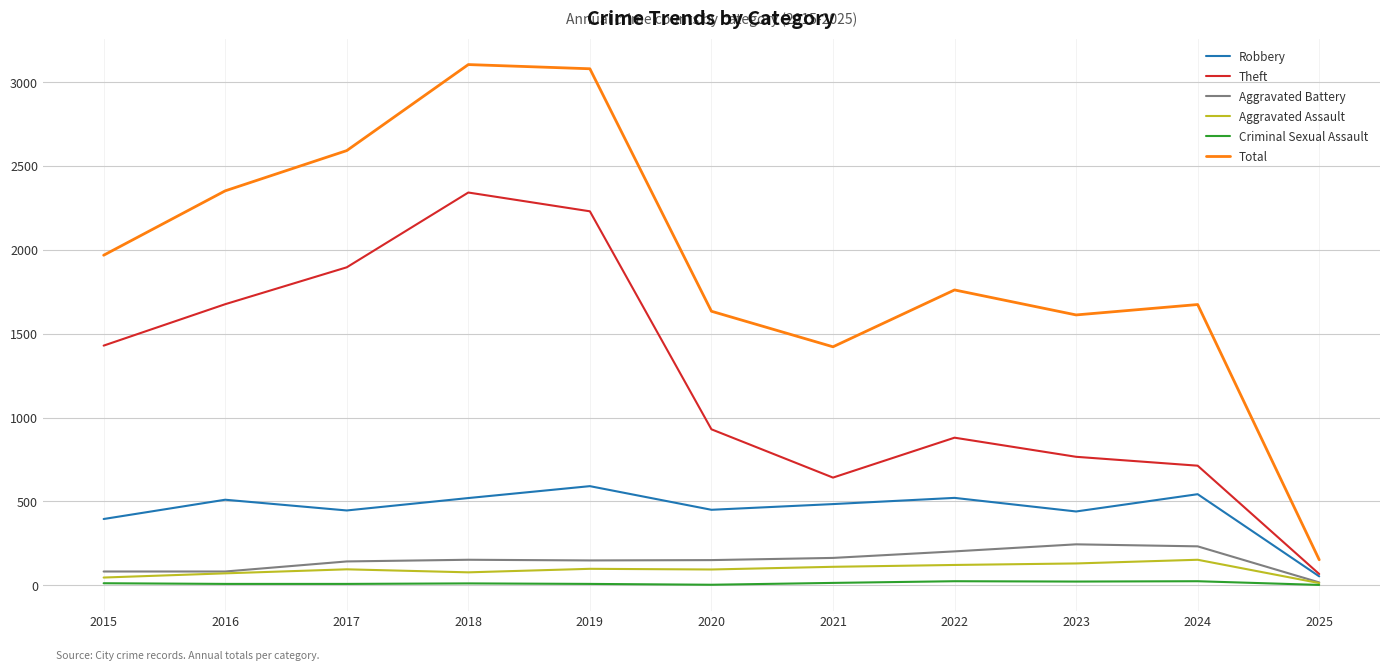

What are all the series names shown in the legend?

Robbery, Theft, Aggravated Battery, Aggravated Assault, Criminal Sexual Assault, Total